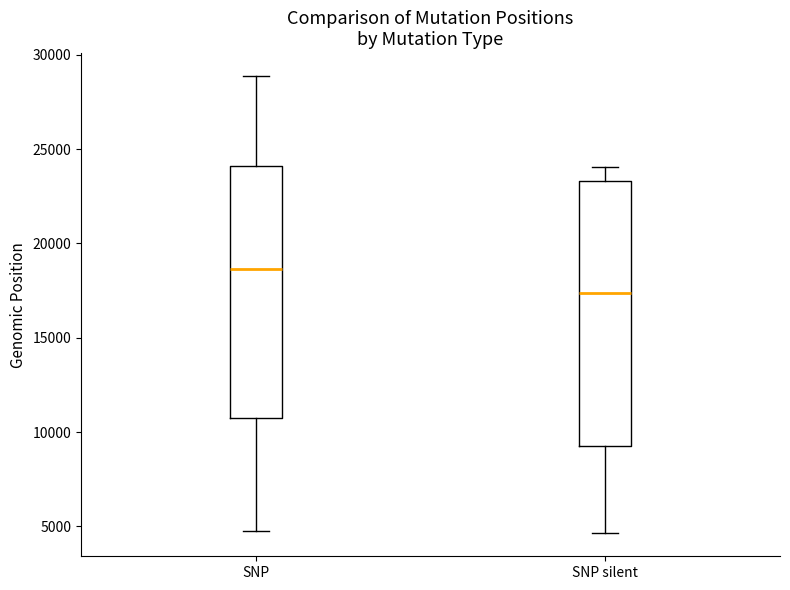

Which box is the tallest, from its lower edge to its upper edge?

SNP silent